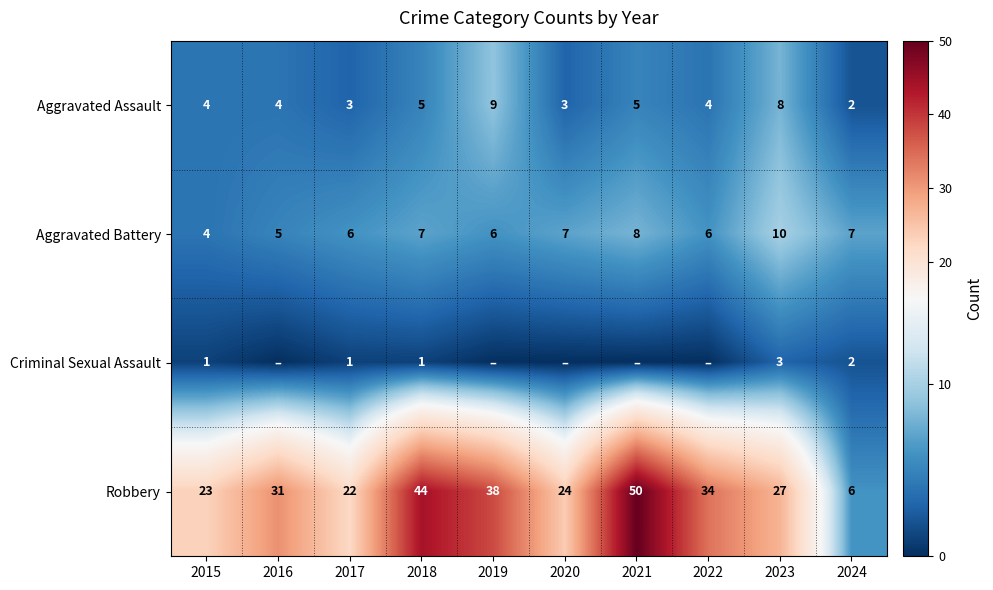

What is the difference between the maximum and minimum values in the Aggravated Assault series?

7